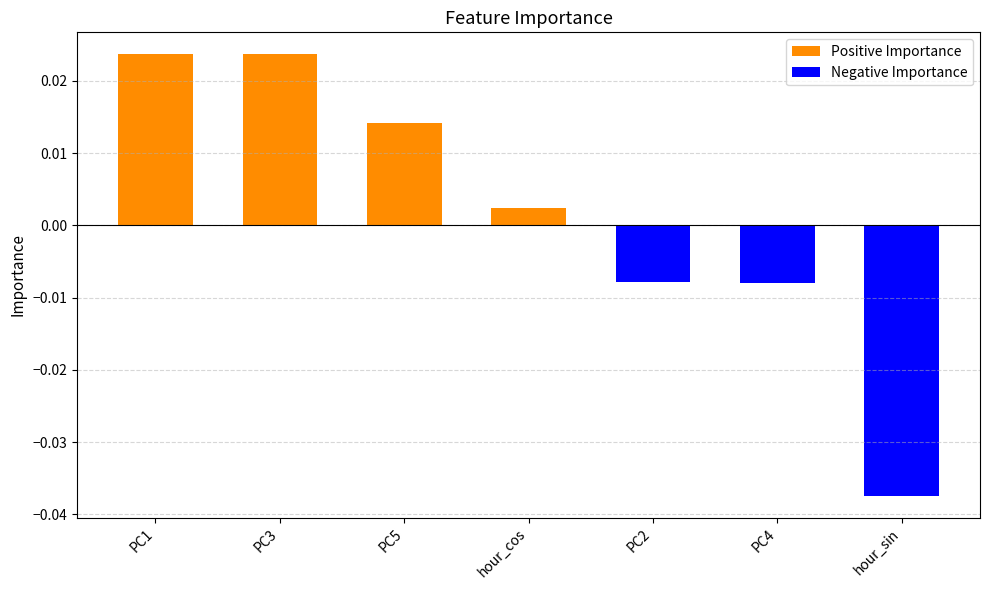

At which label does the data first exceed 0?

PC1